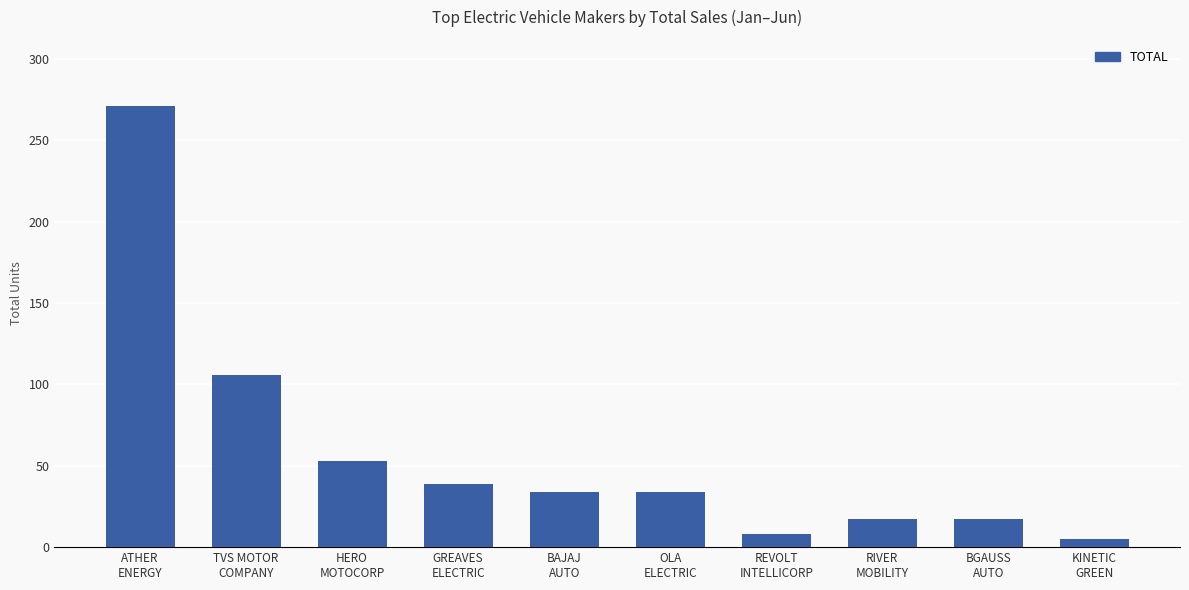

Which has a higher value, HERO
MOTOCORP or ATHER
ENERGY?

ATHER
ENERGY